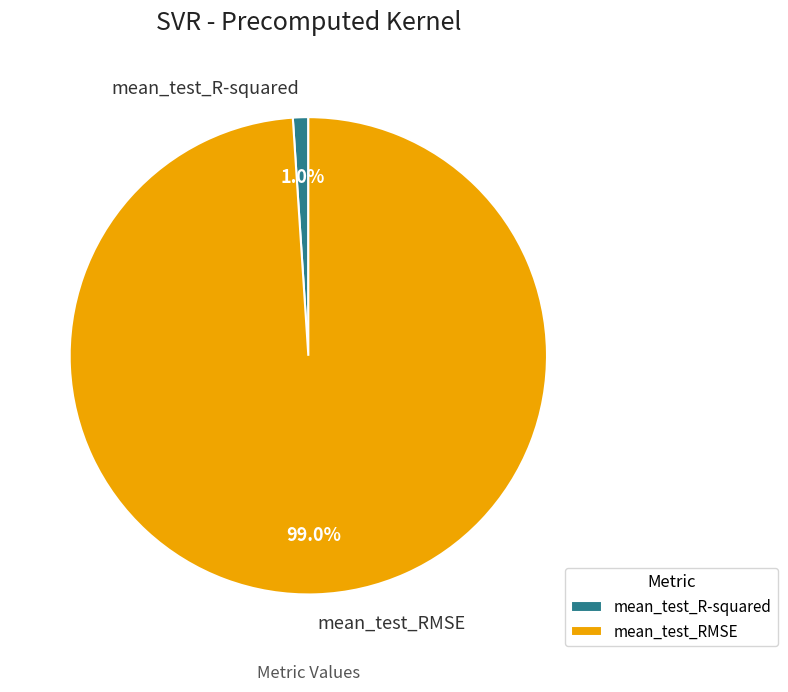

Which slice is the largest?

mean_test_RMSE